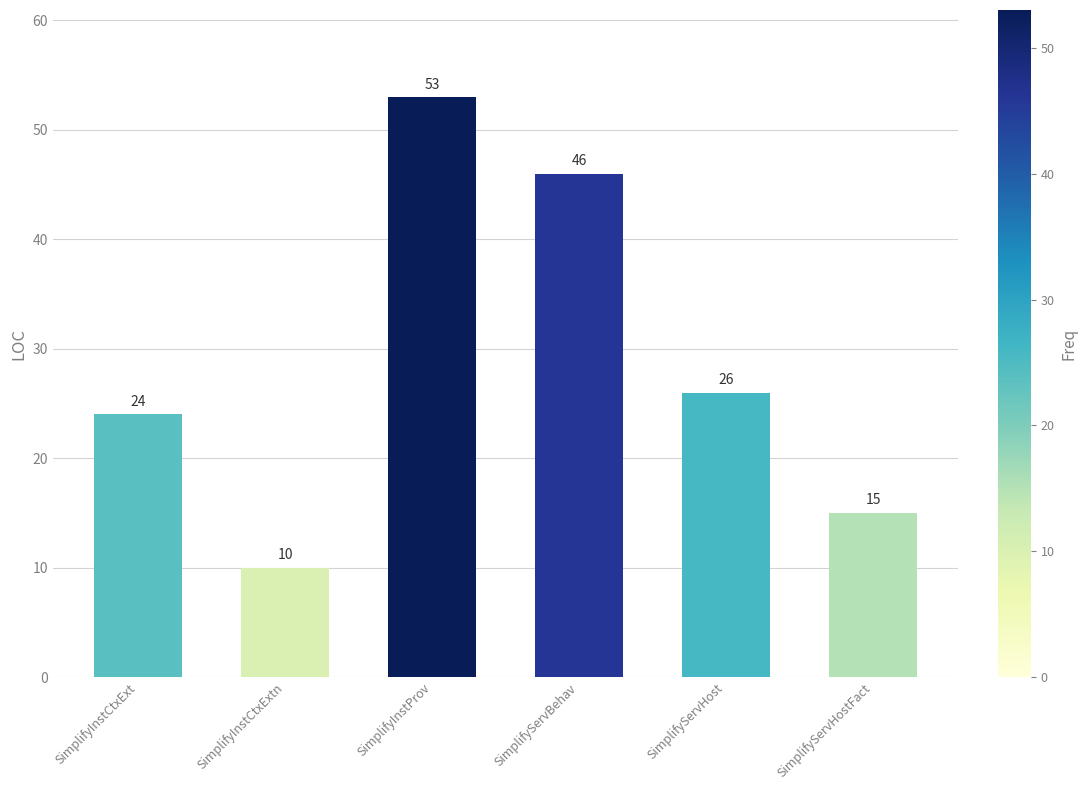

Count the values in the range 15 to 46.

4